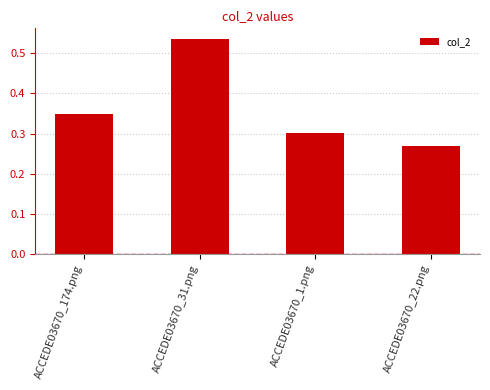

The chart shows a value of 0.4 at ACCEDE03670_22.png. True or false?

False